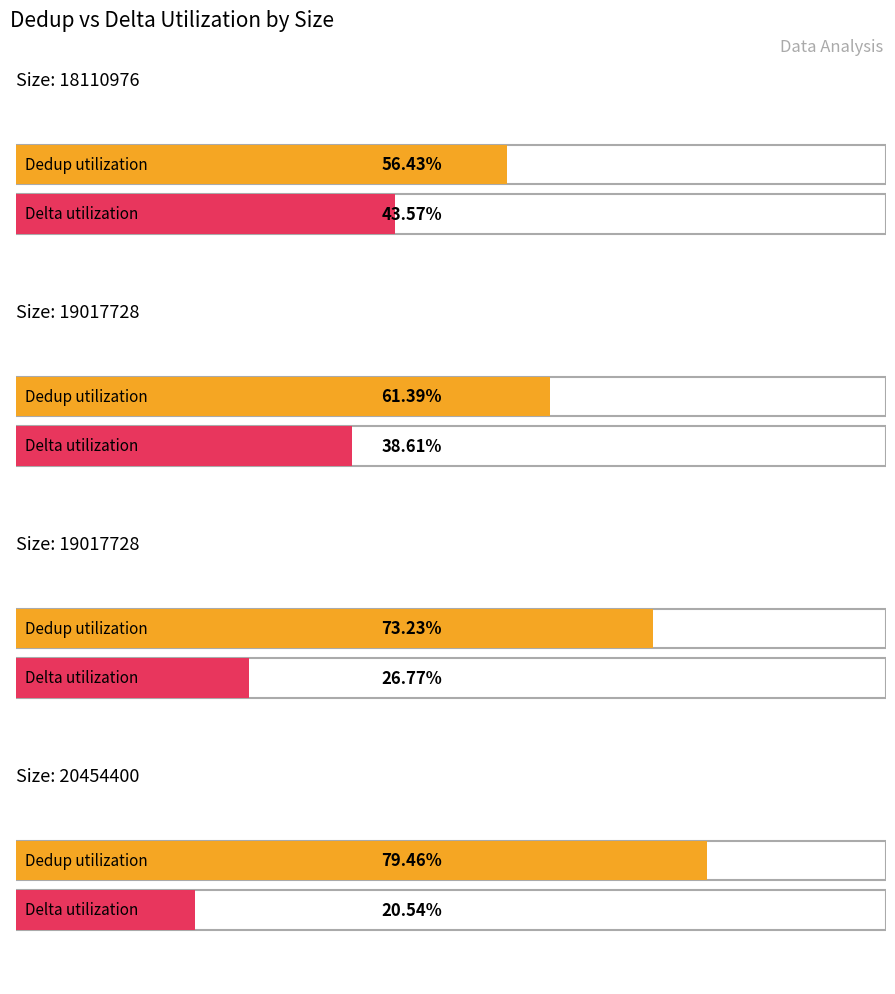

Is it true that Delta equals 3373880 at 21343232?

False